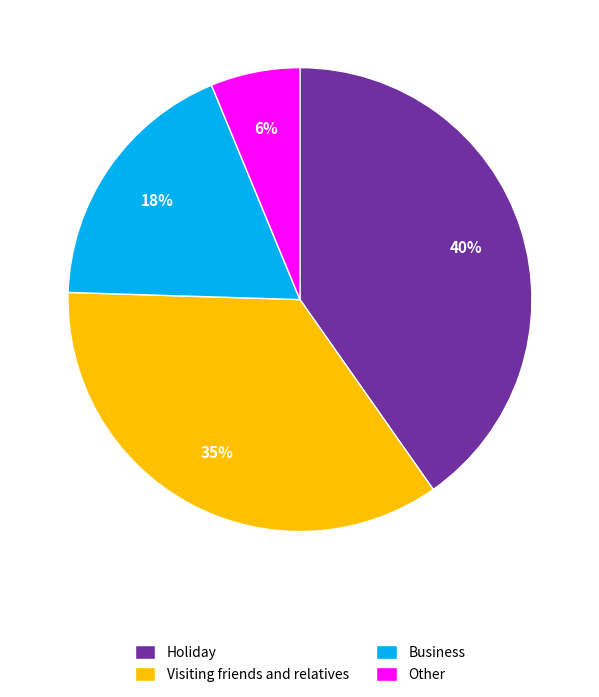

Do Other and Visiting friends and relatives together represent more than half of the pie?

No